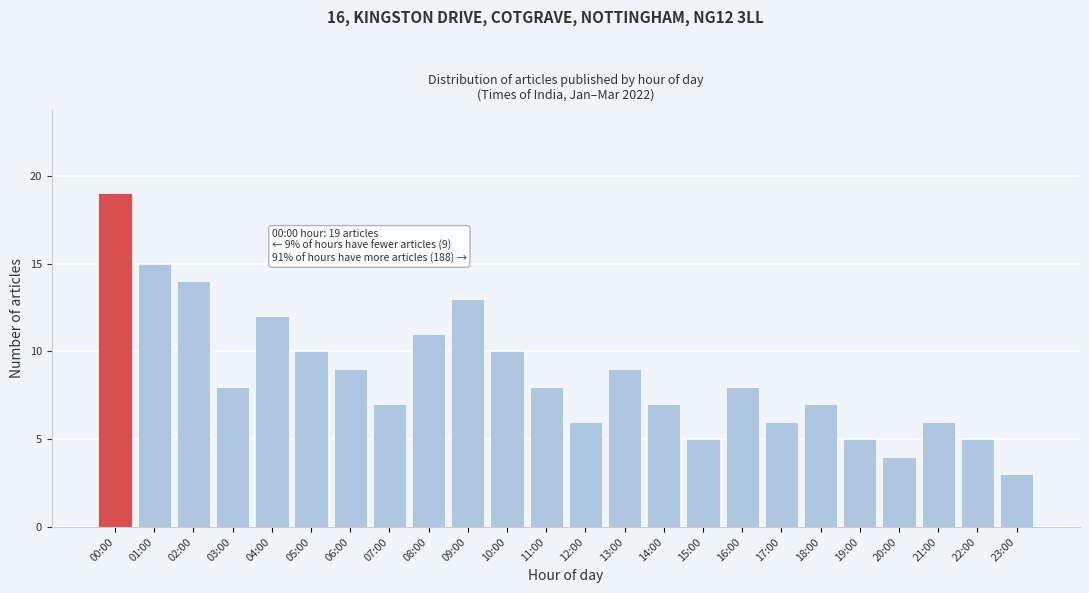

Reading left to right, list all the values displayed in this chart.

19	15	14	8	12	10	9	7	11	13	10	8	6	9	7	5	8	6	7	5	4	6	5	3